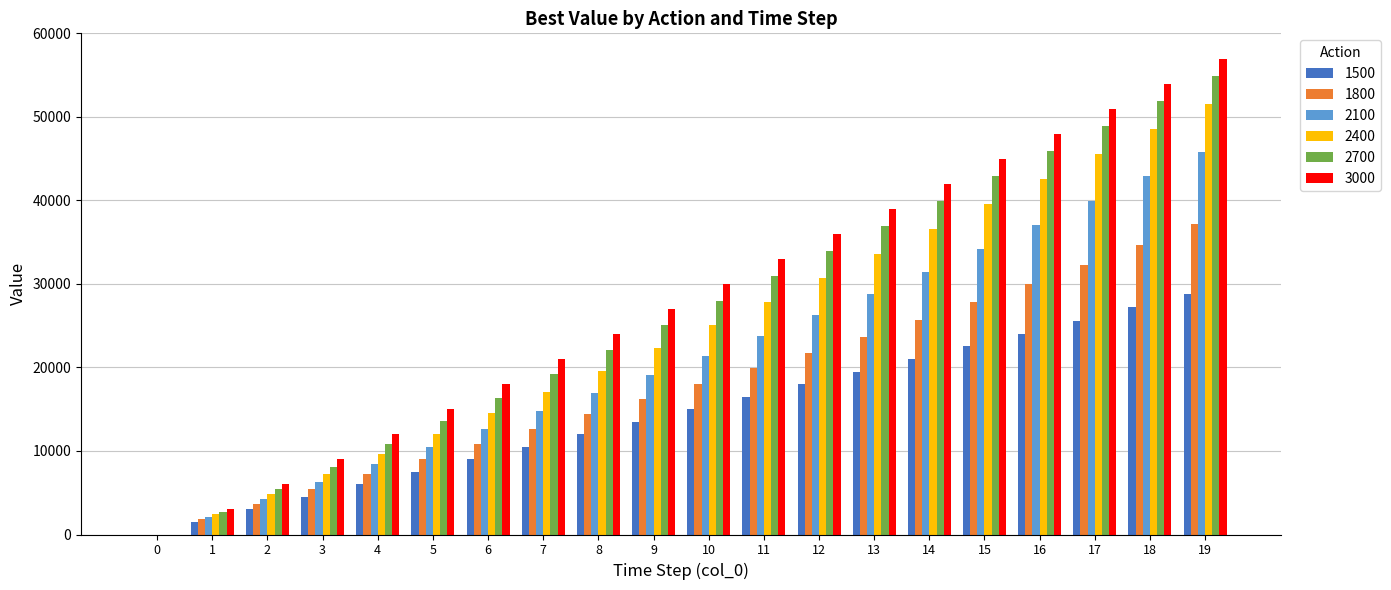

The value of 1800 at 13 is 23697.1. True or false?

True